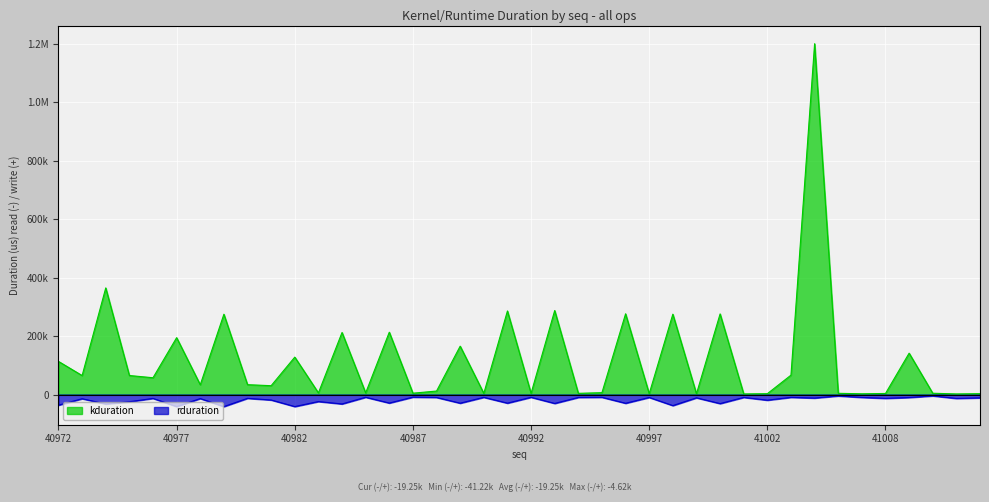

What is the sum of the kduration values at 41007 and 40987?

7072